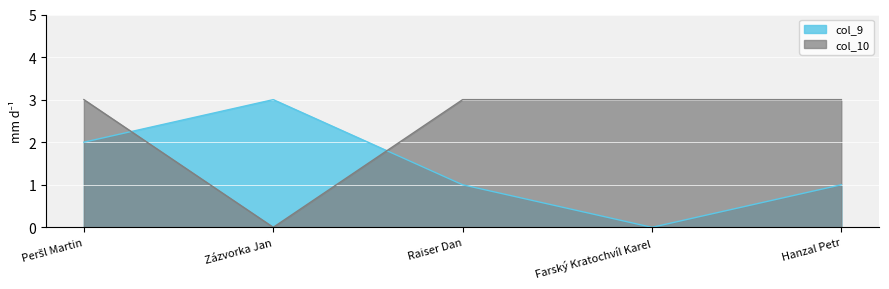

Which series has the largest total across all categories?

col_10